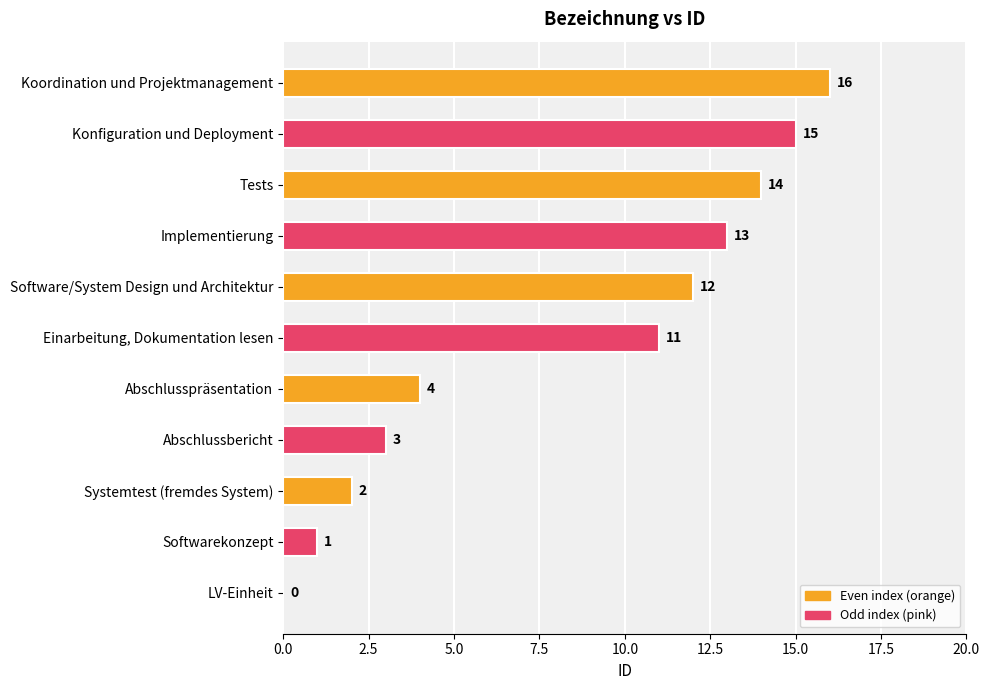

What is the change in value from Systemtest (fremdes System) to Abschlussbericht?

+1